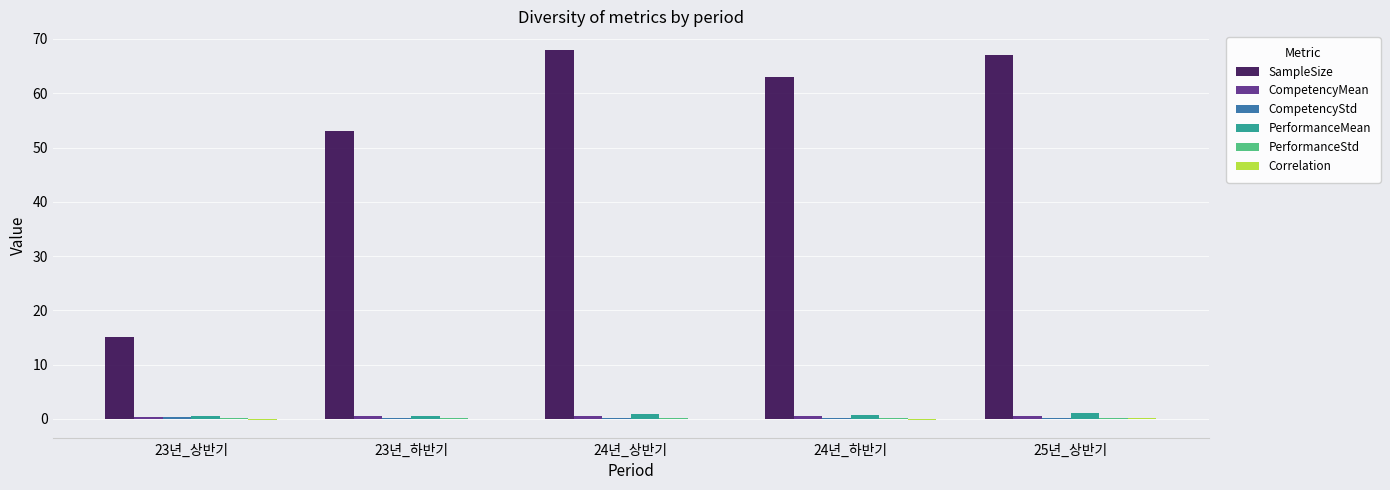

Between 23년_상반기 and 24년_상반기, which series saw the biggest shift?

SampleSize